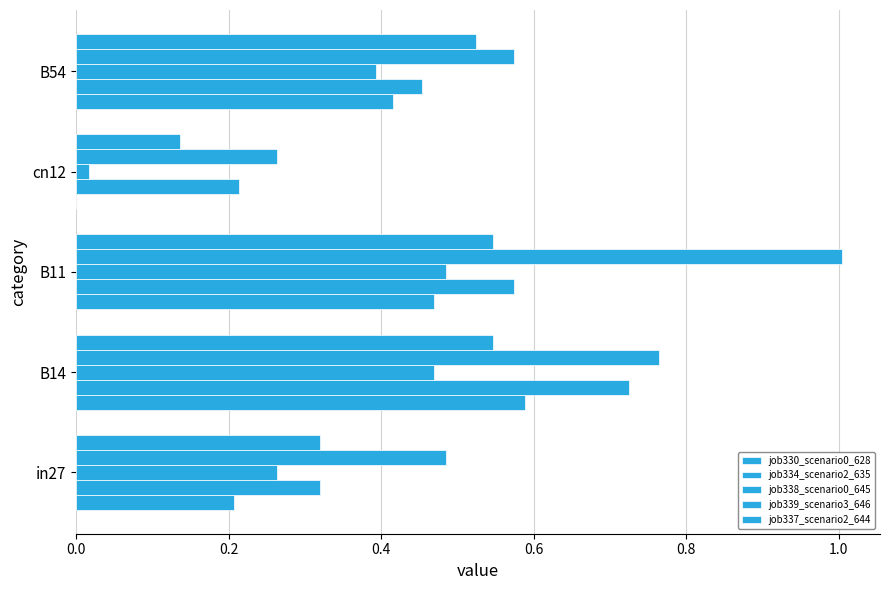

Count the number of data series in this chart.

5